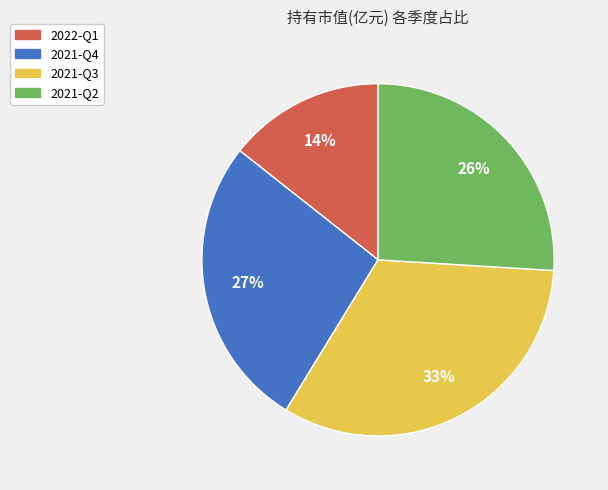

Does 2021-Q4 represent more than half of the total?

No